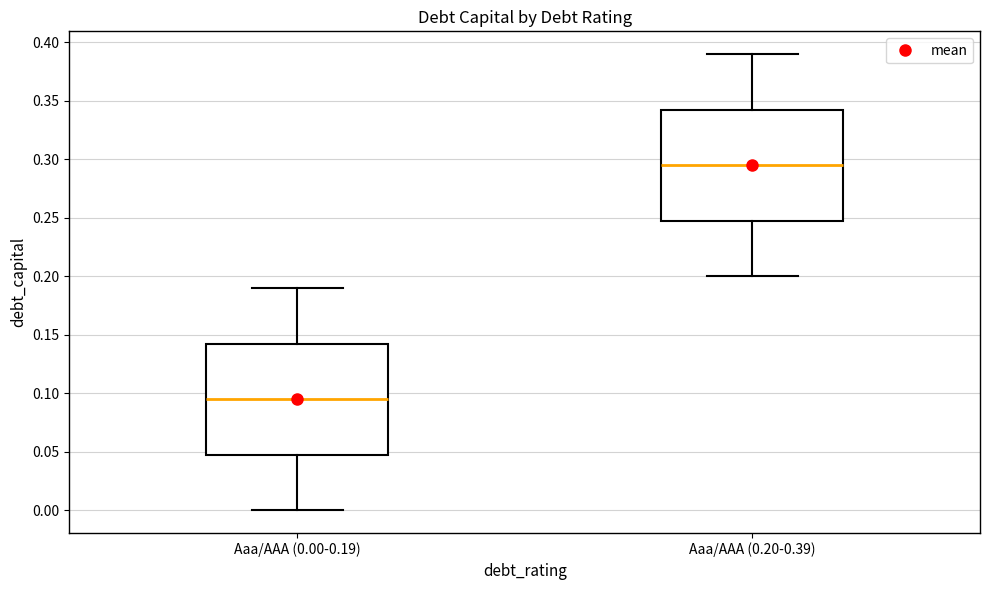

Which box has the lowest median line?

Aaa/AAA (0.00-0.19)